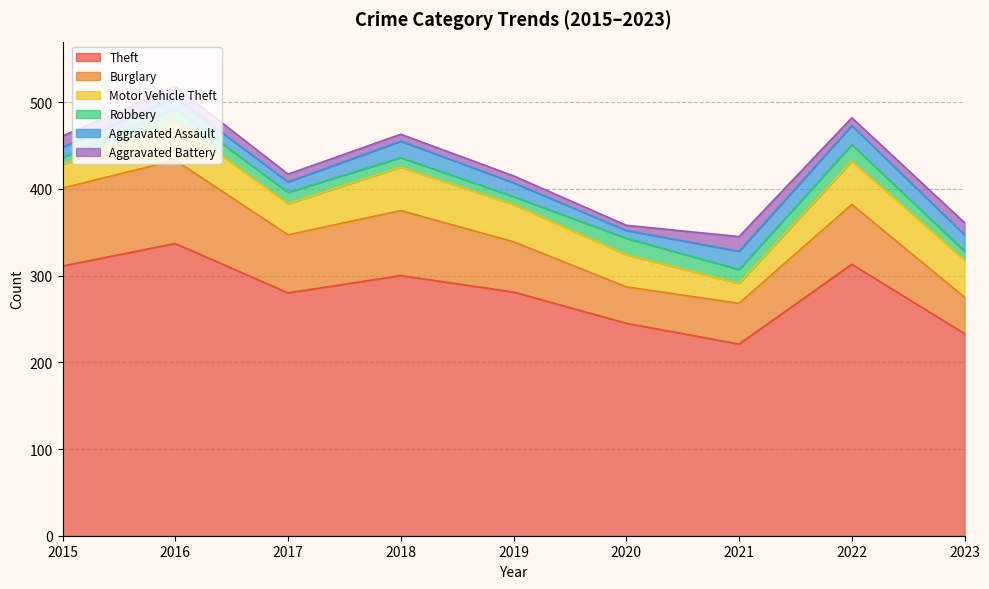

In Aggravated Assault, how many points are higher than both neighbors (excluding endpoints)?

3